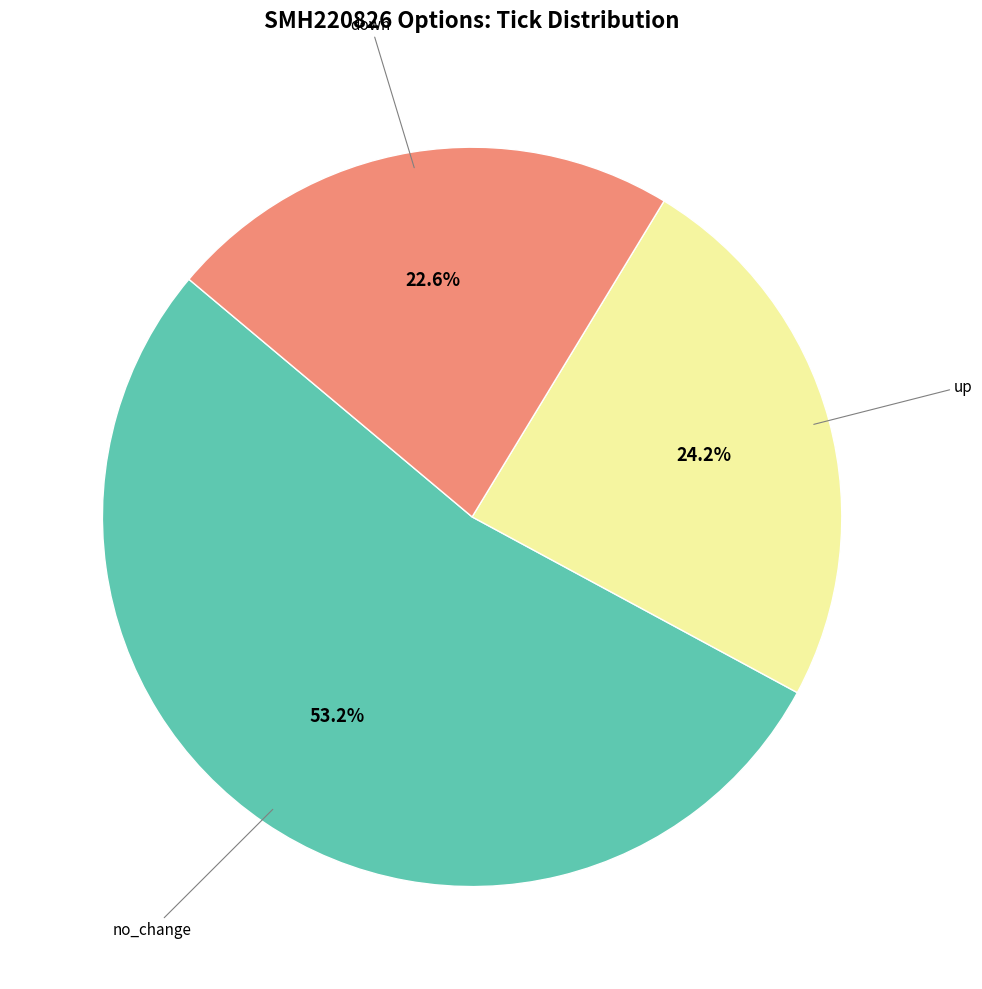

How many segments does this pie chart have?

3